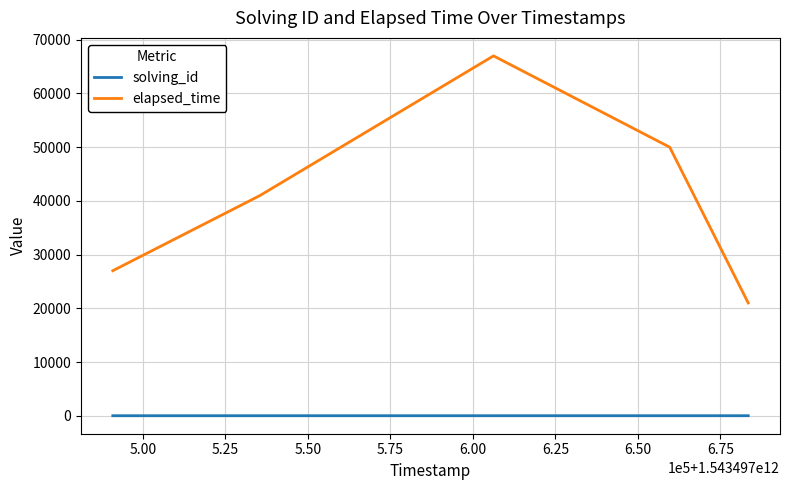

Rank the series by their maximum value, from highest to lowest.

elapsed_time, solving_id